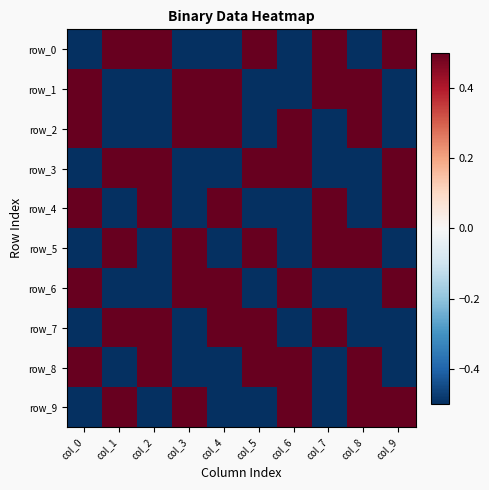

The row_8 series shows 0.7 at col_5. True or false?

False